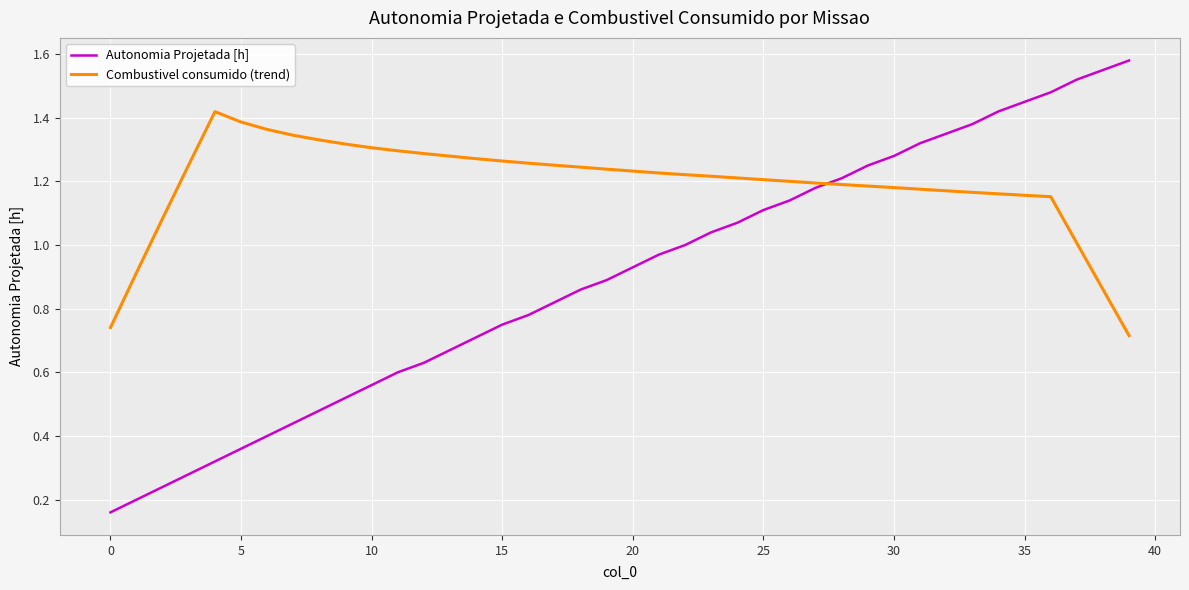

Rank the series by their average value, from lowest to highest.

Autonomia Projetada [h], Combustivel consumido (trend)